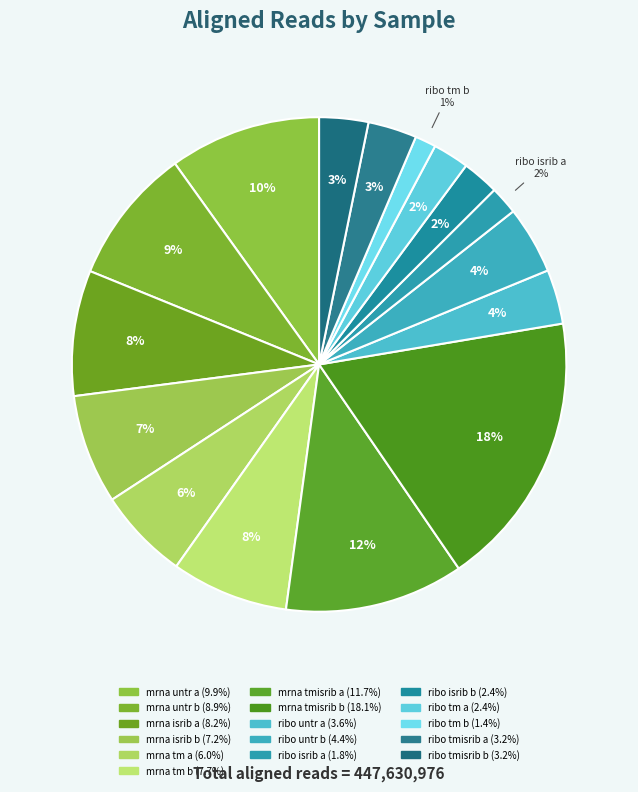

How many slices are in this pie chart?

16